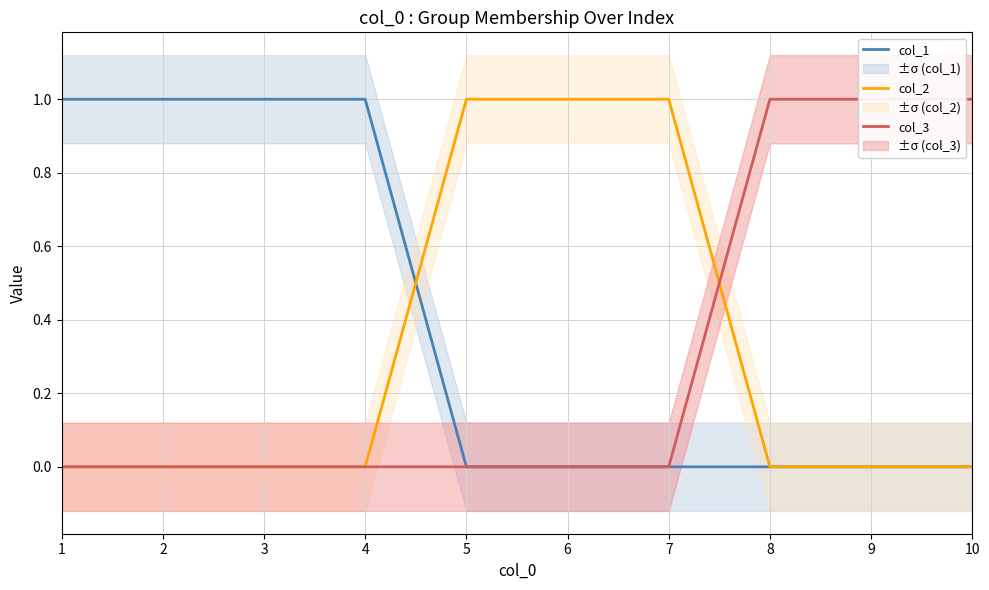

Which series ends up on top after the final intersection of col_1 and col_2?

col_2